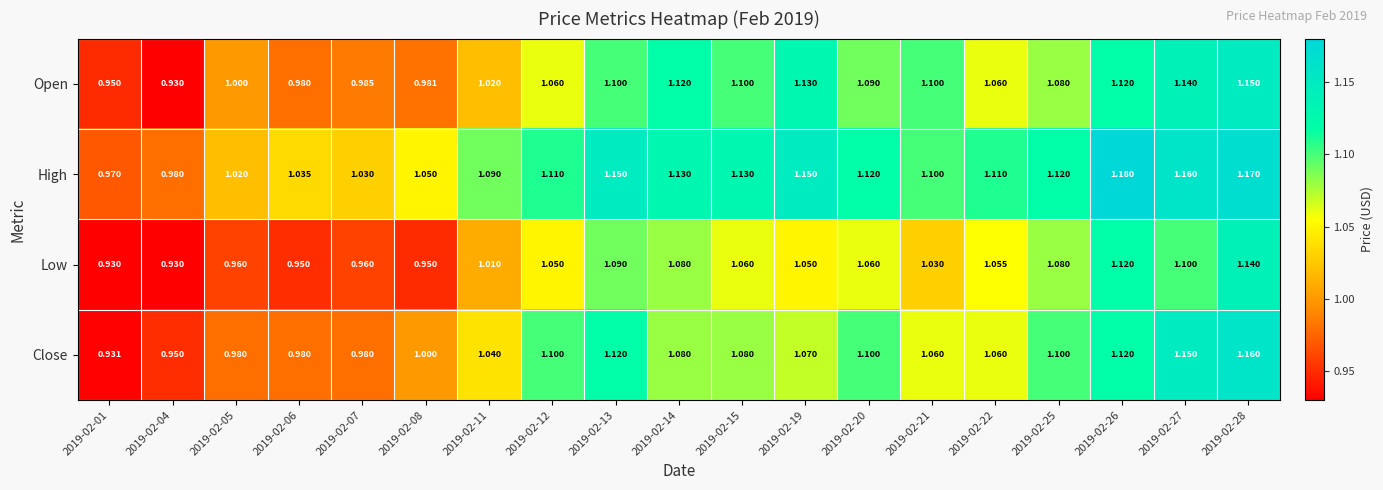

Which series has the largest total across all categories?

High